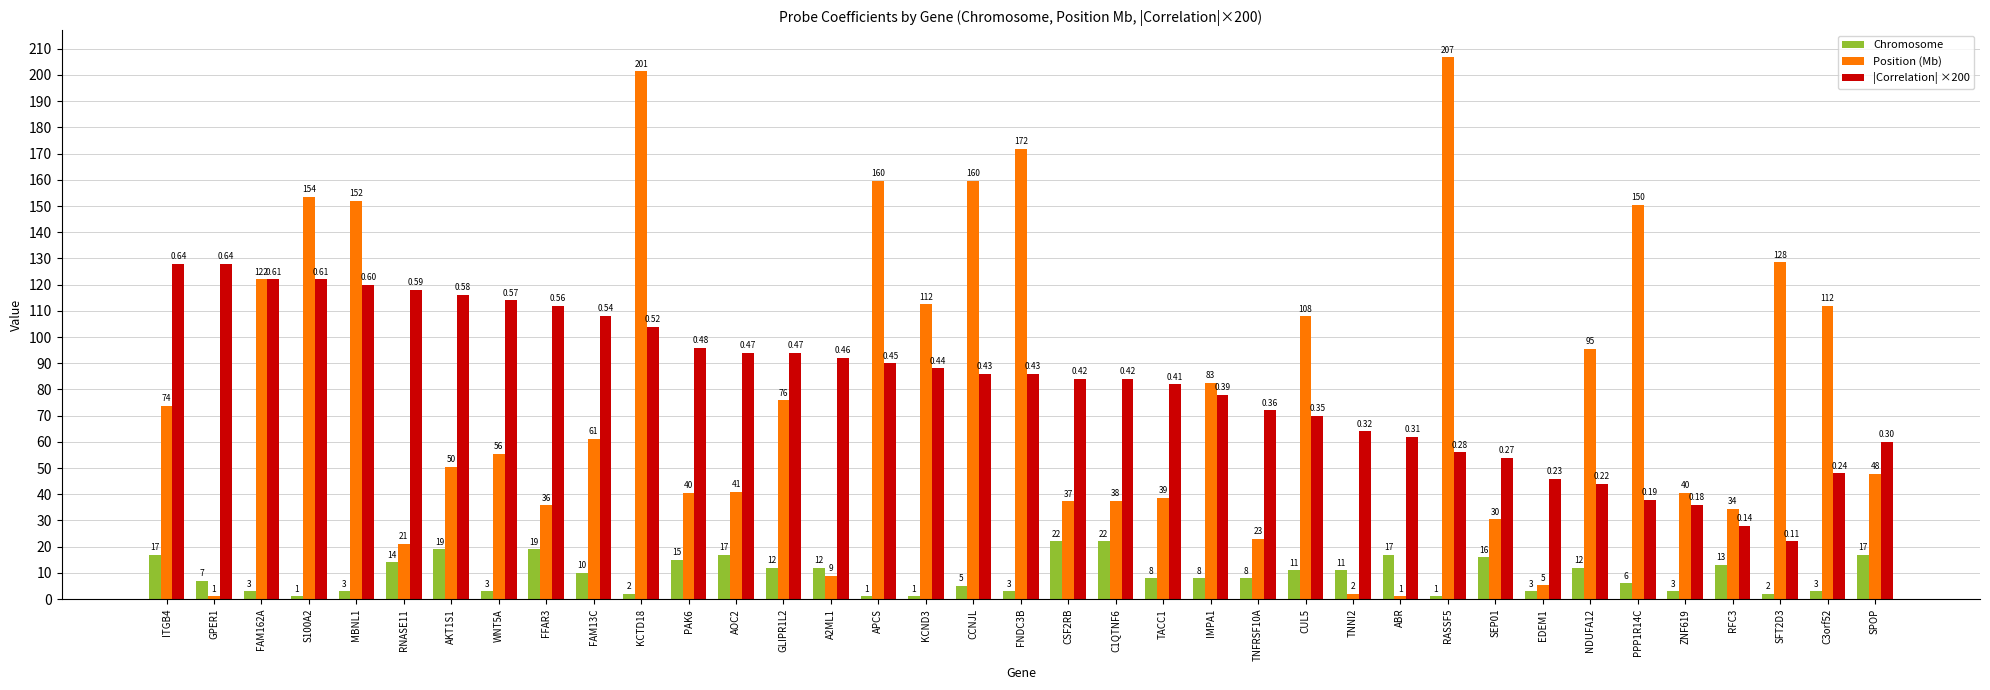

What is the minimum value for Position (Mb)?

1.1